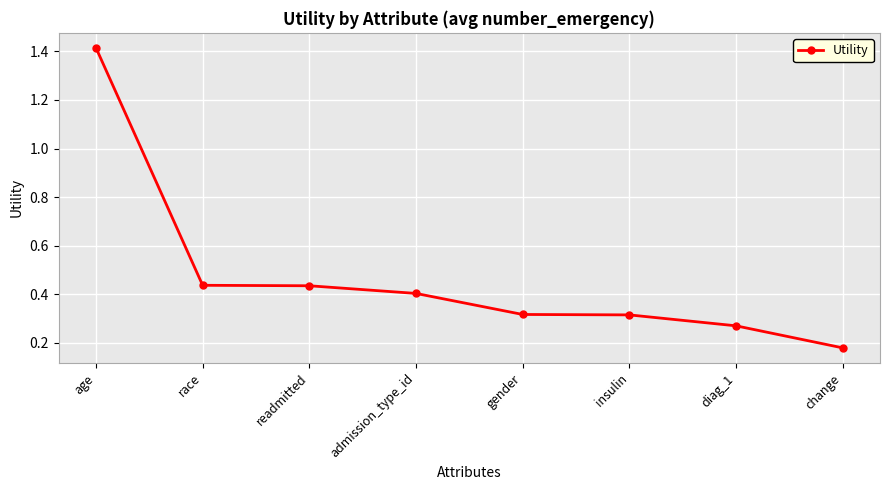

What is the average value?

0.5